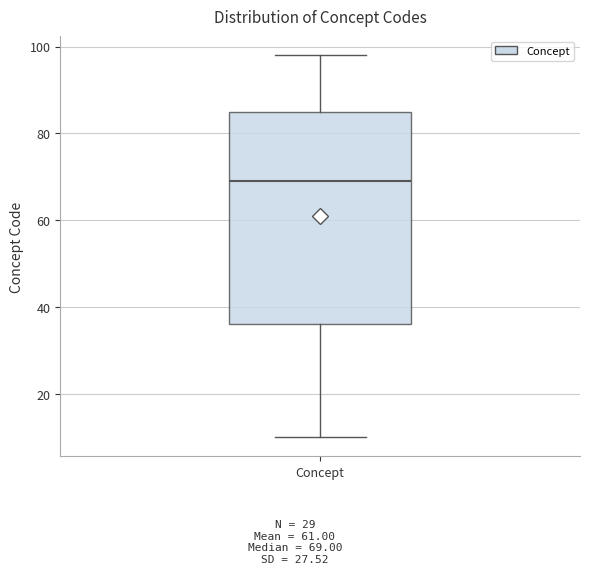

Read this box plot against the y-axis: the position of the median line, the range covered by the box, and the ends of both whiskers. The values are not printed on the chart, so give them approximately, as read against the axis.

median 70, box 36 to 86, whiskers 10 to 98